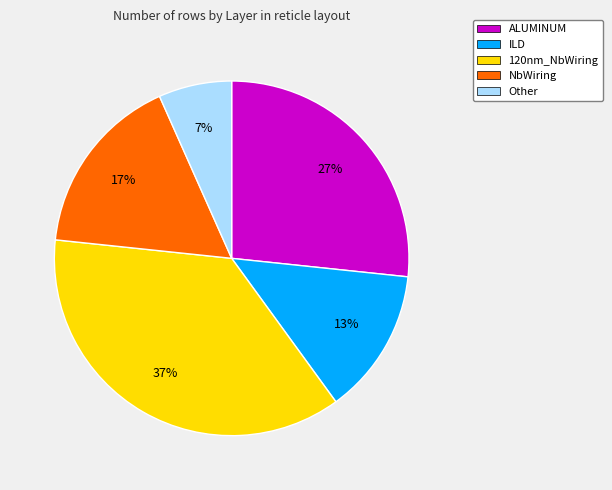

To the nearest percent, what is the average slice percentage?

20%